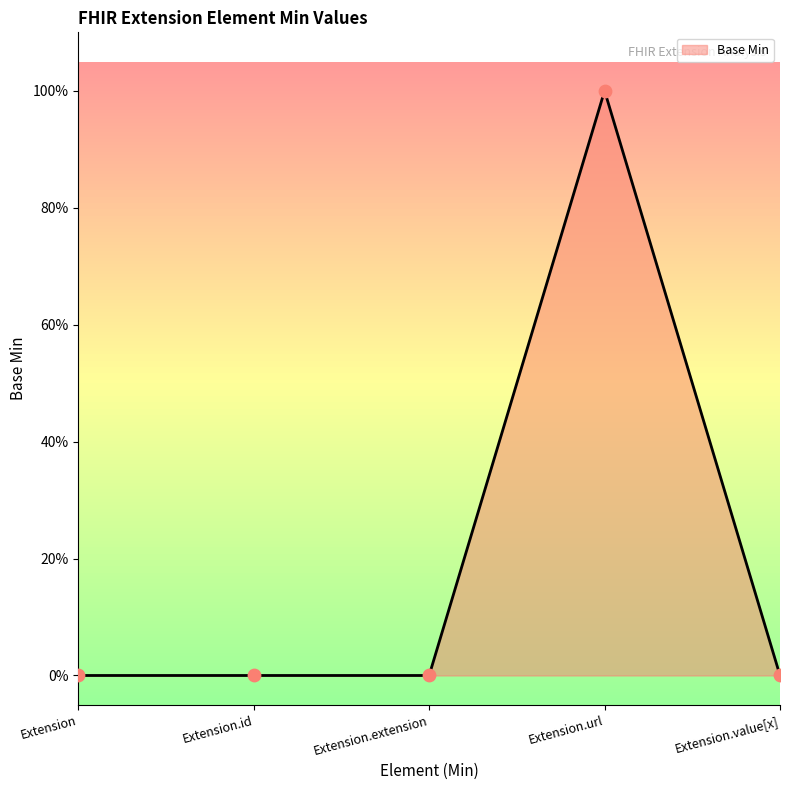

Between Extension.value[x] and Extension.url, which is larger?

Extension.url